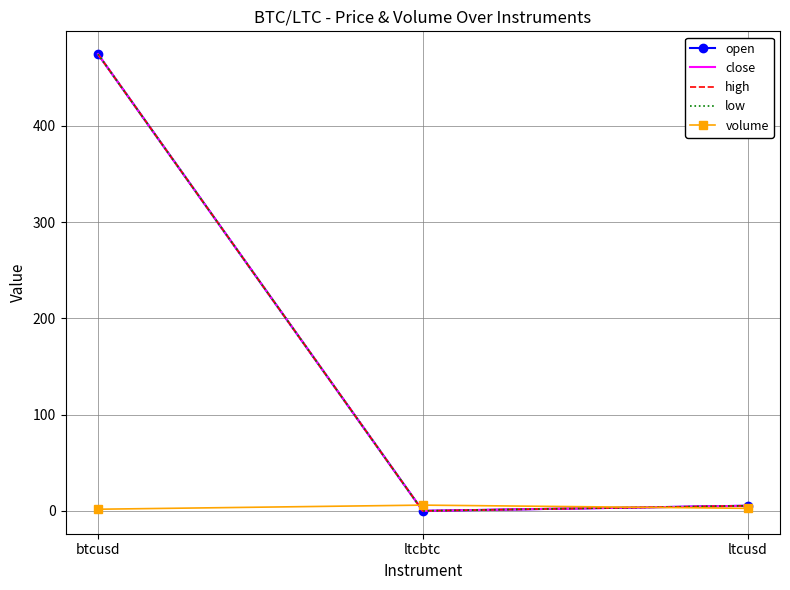

What is the label of the 1st point from the right?

ltcusd